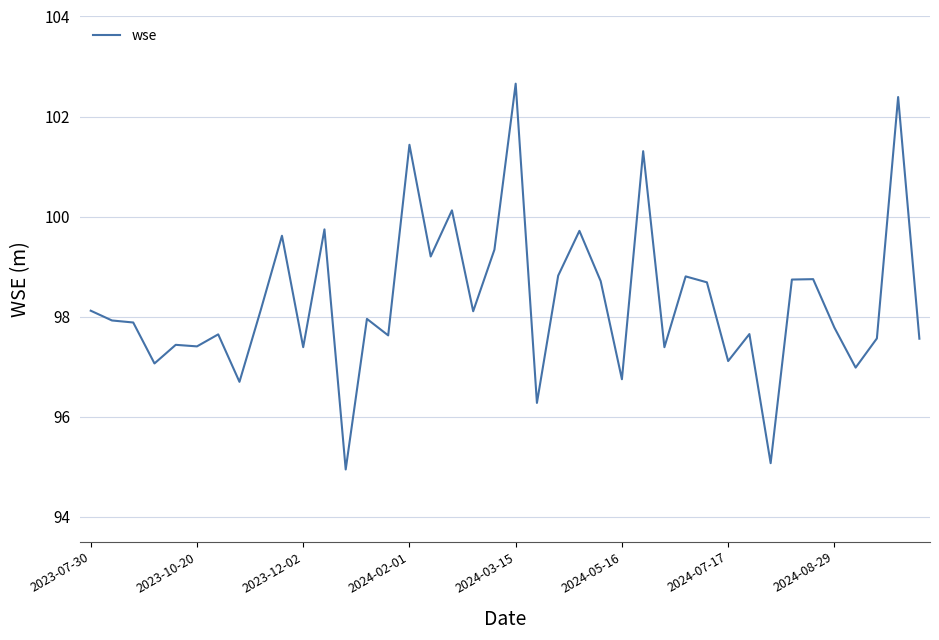

What is the greatest value displayed?

102.7